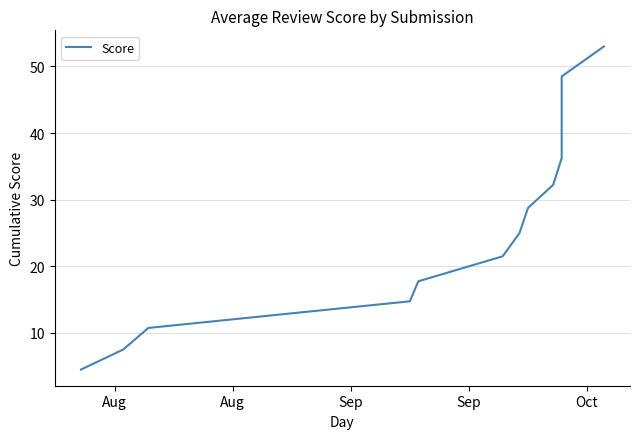

Which category has the lowest value across all series?

Aug